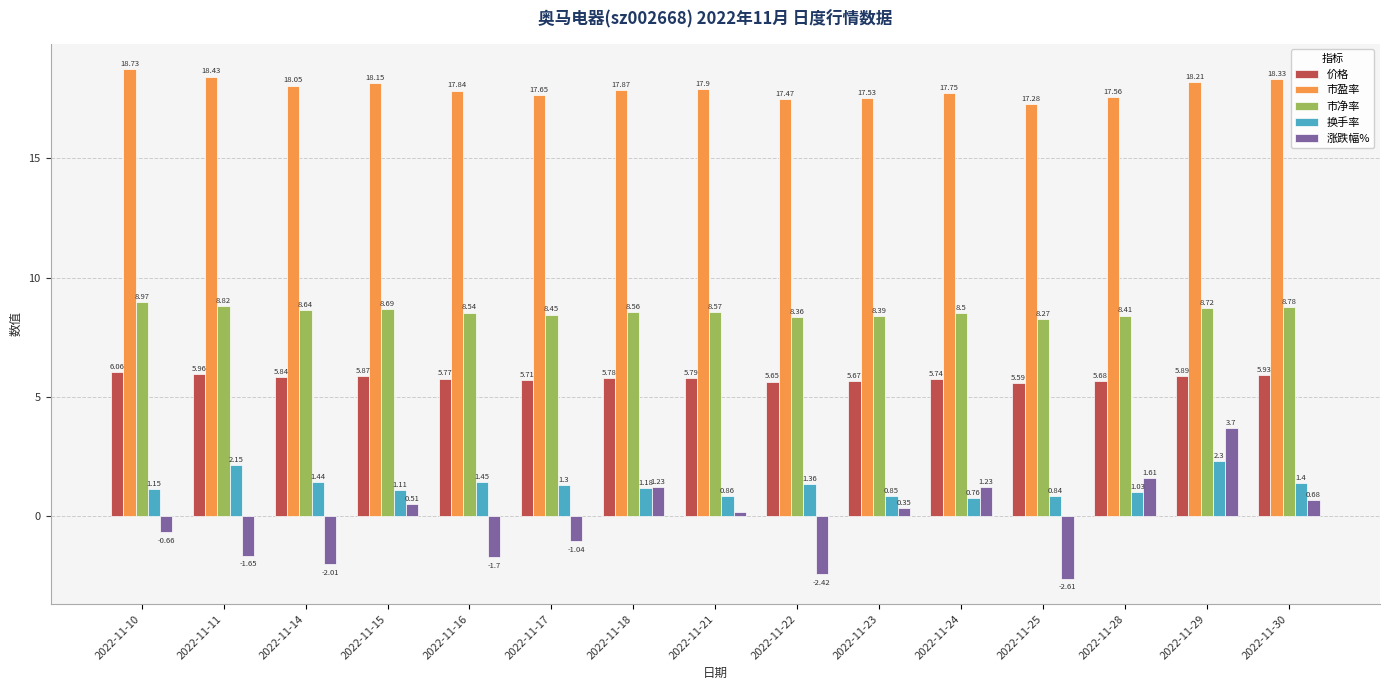

At which category is the sum across all series the highest?

2022-11-29